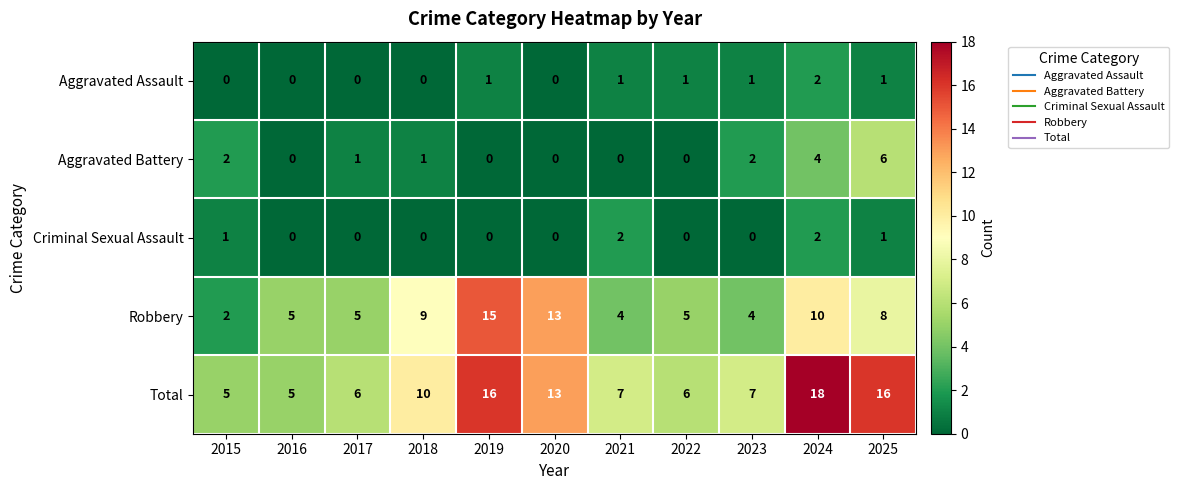

How many data points does each series have?

11